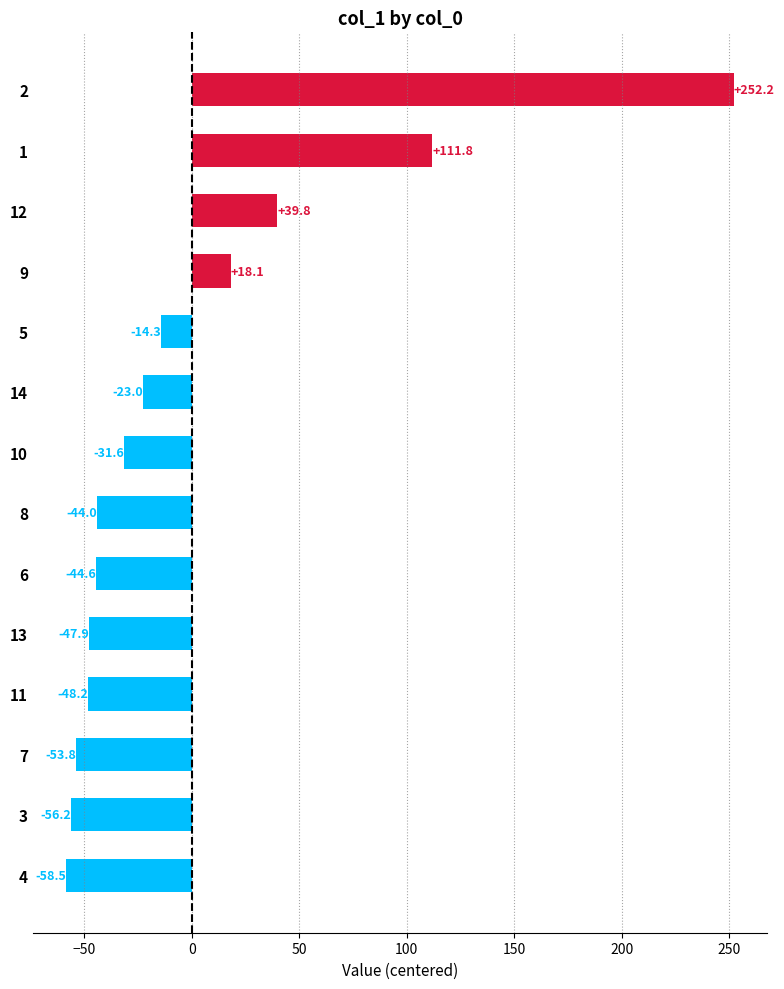

How many values are above zero?

4